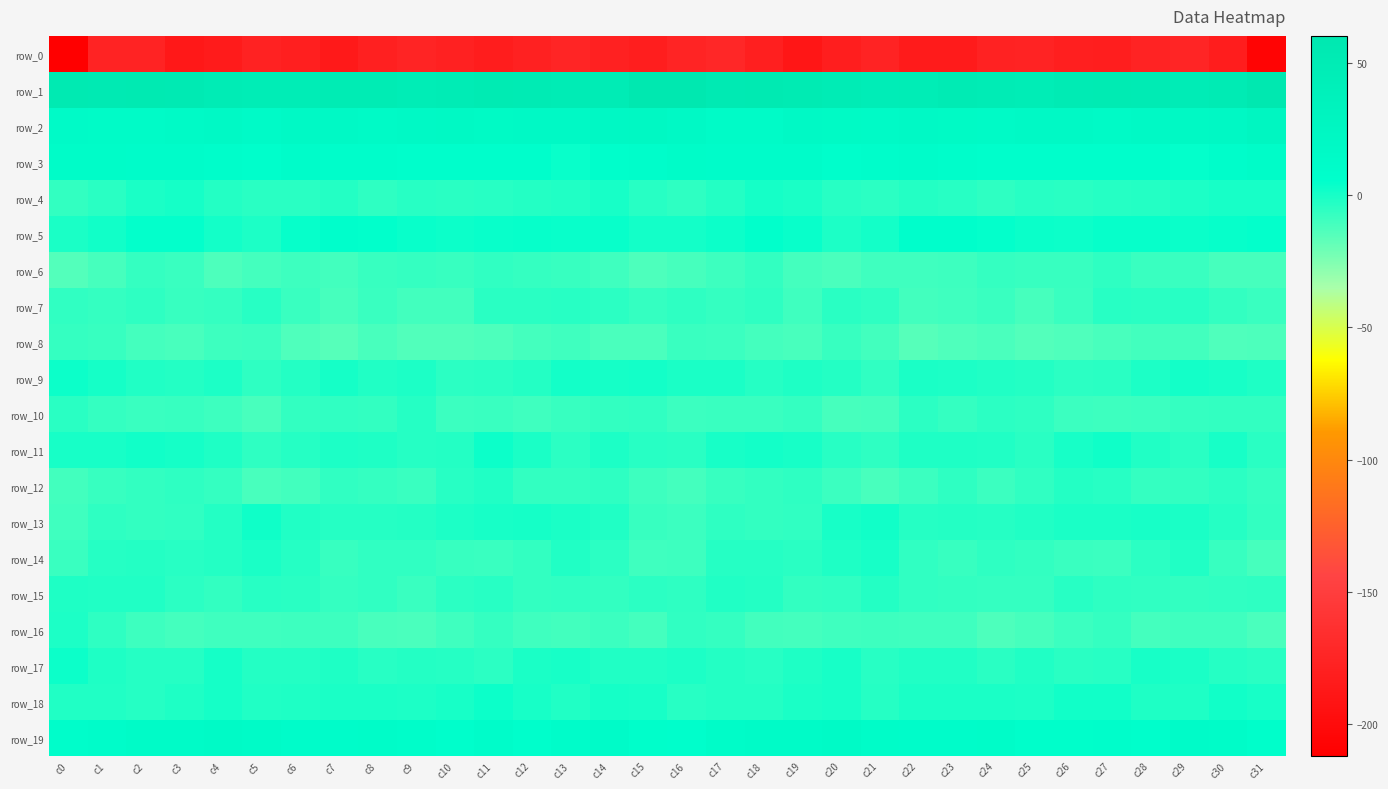

What is the difference between the maximum and minimum values in the row_19 series?

10.1